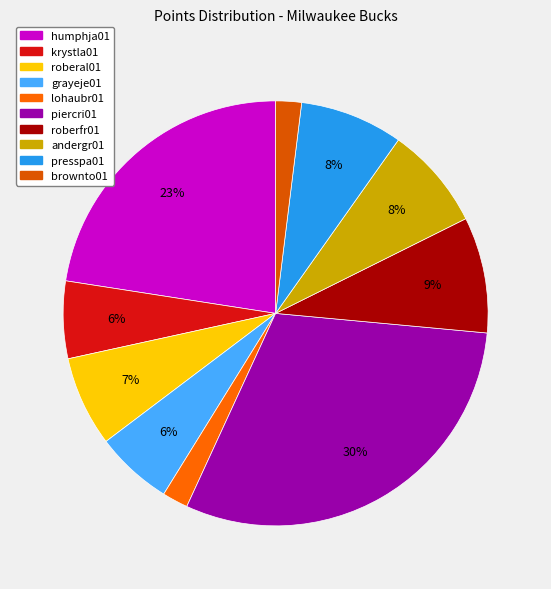

Count the number of slices in the pie.

10